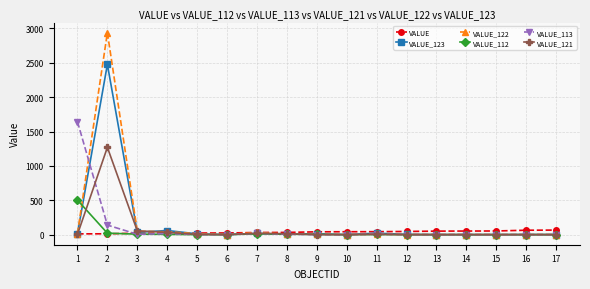

What is the total value across all series at 9?

64